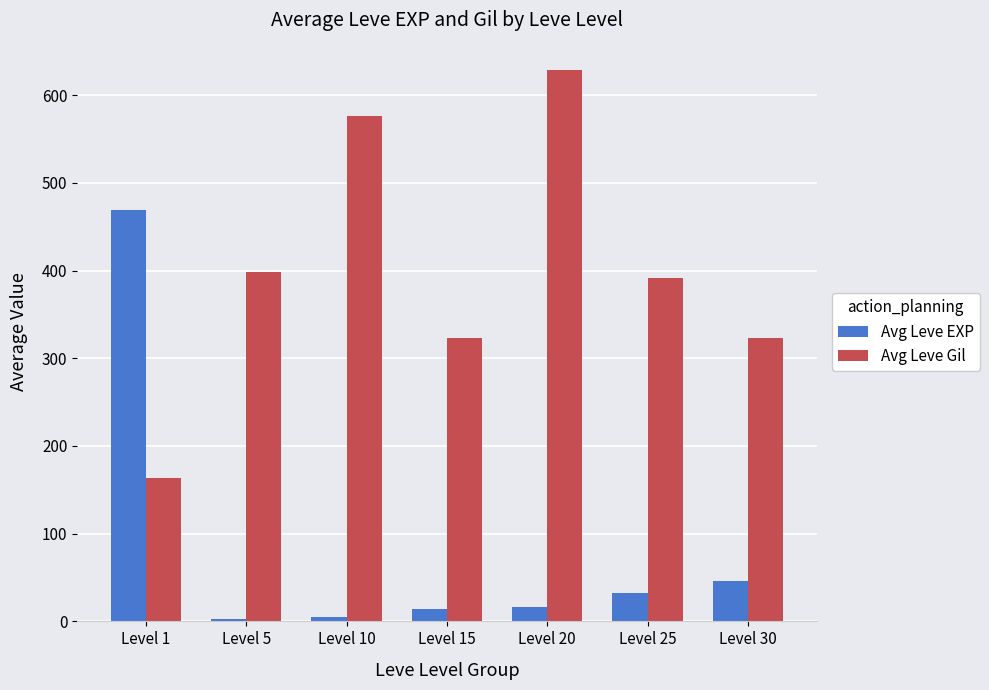

What is the greatest value displayed?

628.3